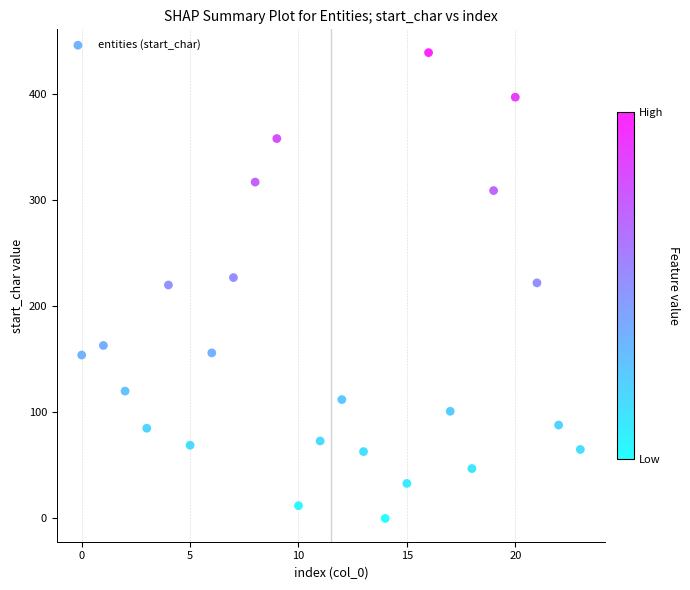

What is the range of Y values (max minus min)?

439